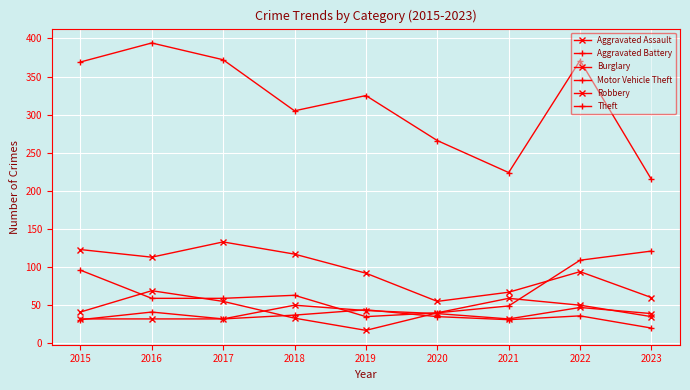

Does the chart have visible grid lines?

Yes